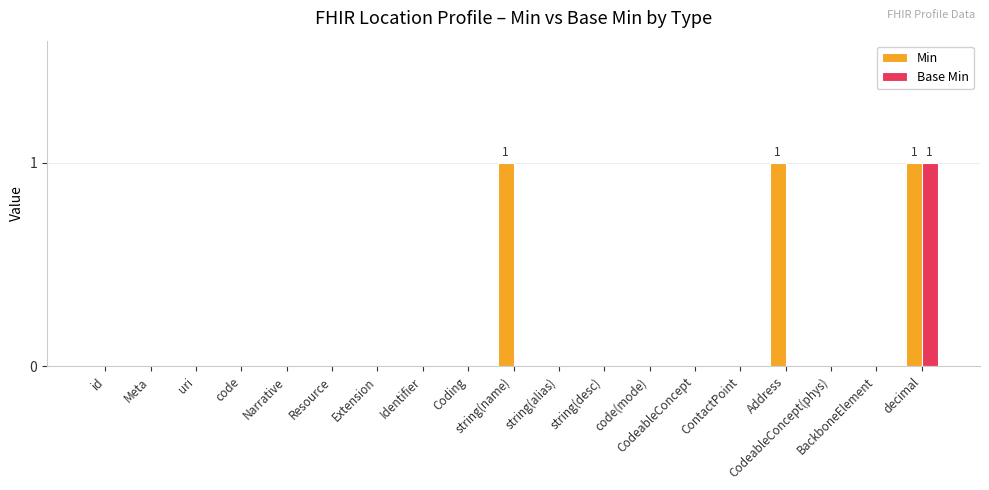

Which series has the largest total across all categories?

Min